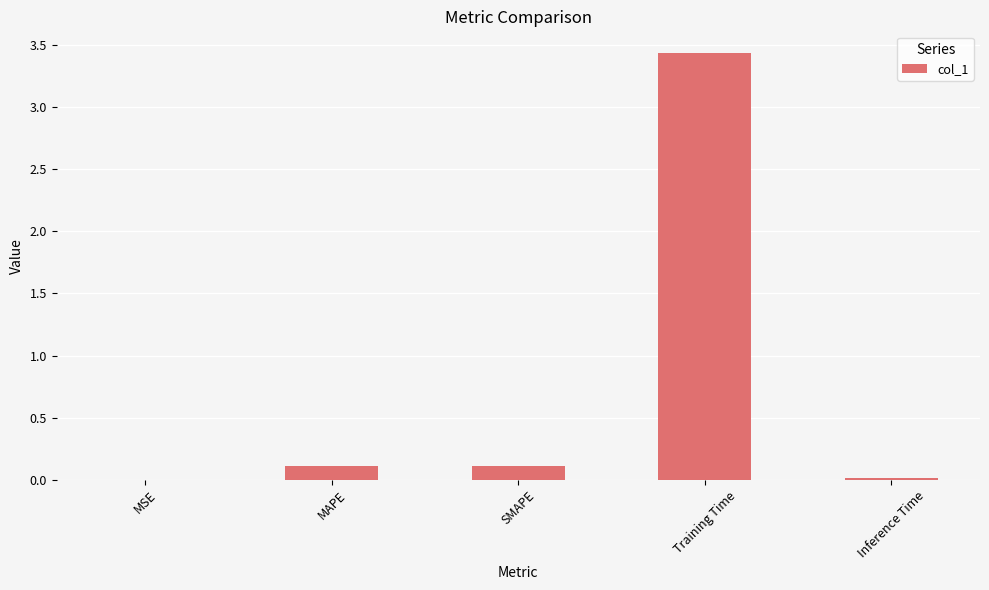

Between SMAPE and Inference Time, which is larger?

SMAPE